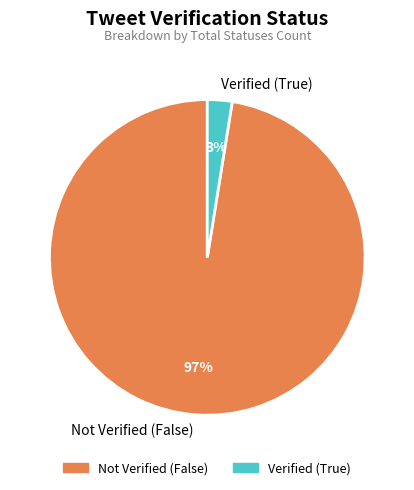

Does Verified (True) account for over 50% of the chart?

No